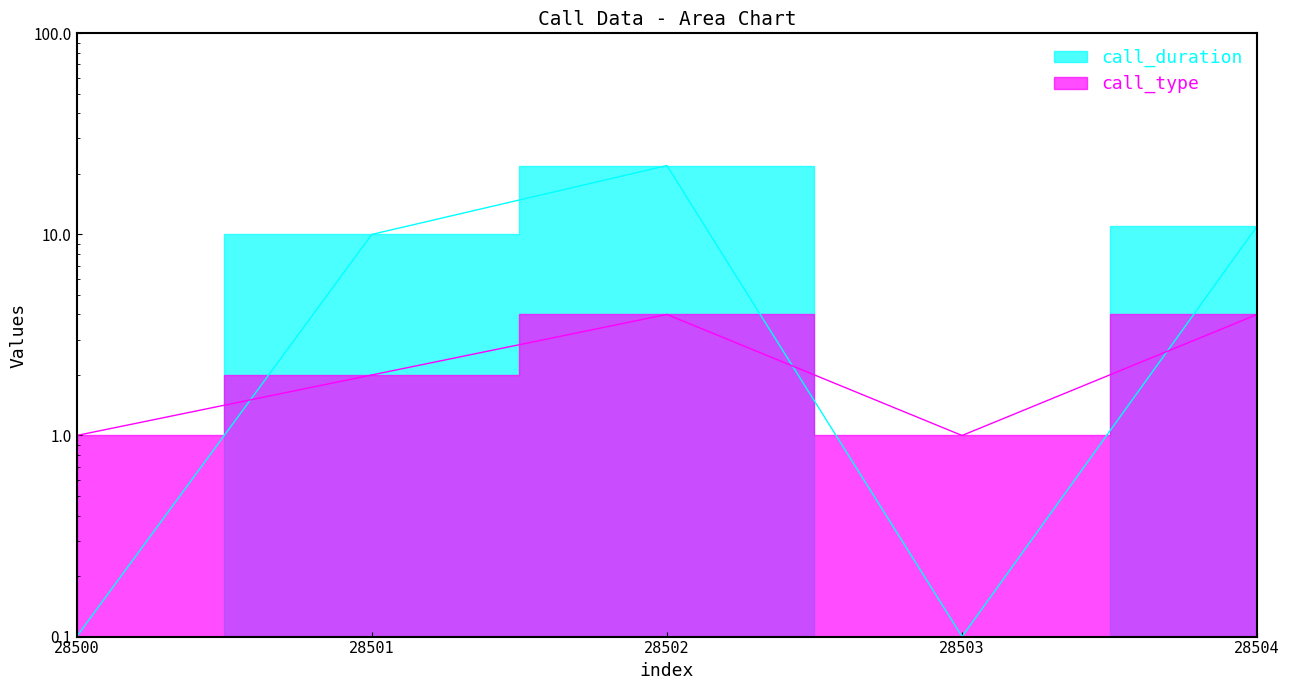

Which series has the largest total across all categories?

call_duration